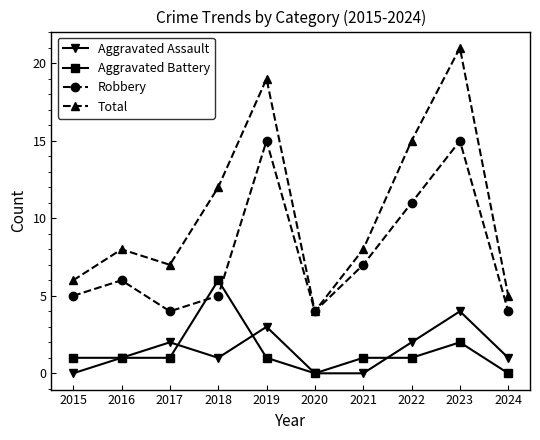

True or false: Aggravated Battery and Total intersect in this chart.

False